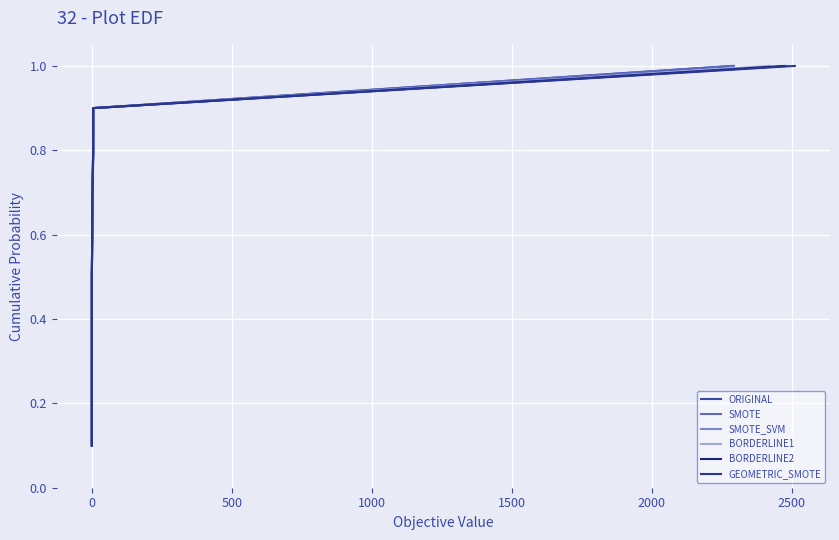

Count the BORDERLINE2 values in the range 0 to 1.

10